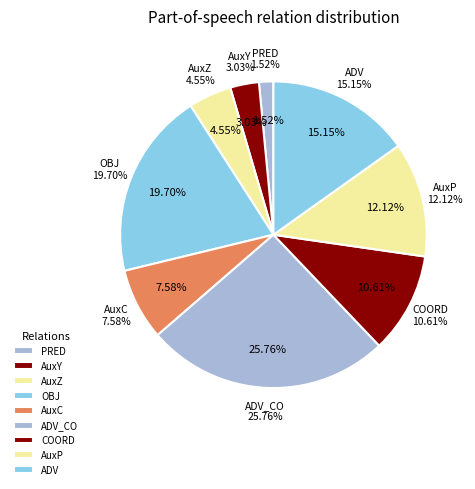

Does AuxZ account for over 50% of the chart?

No